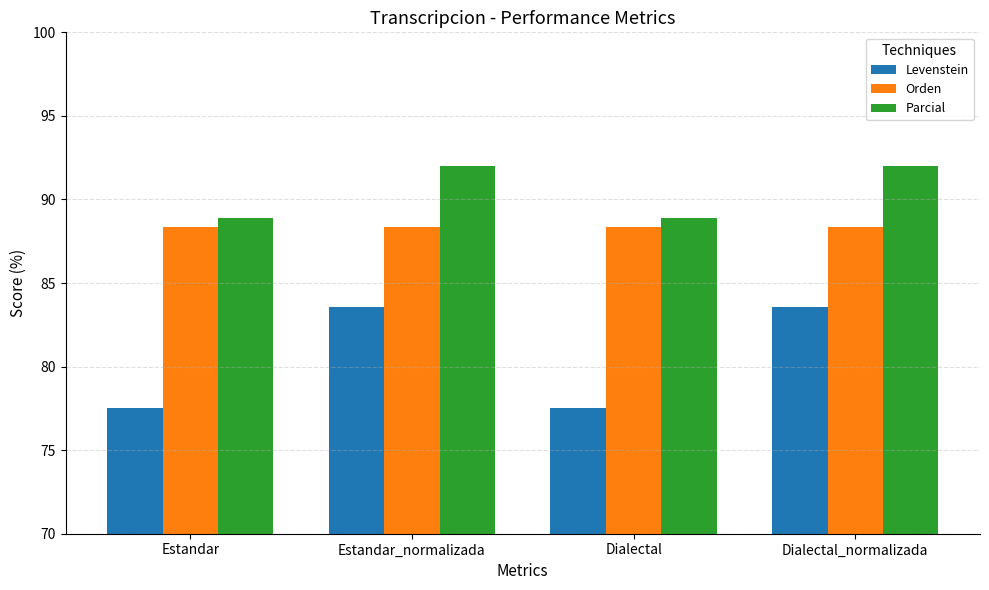

The Orden series shows 27.0 at Estandar. True or false?

False